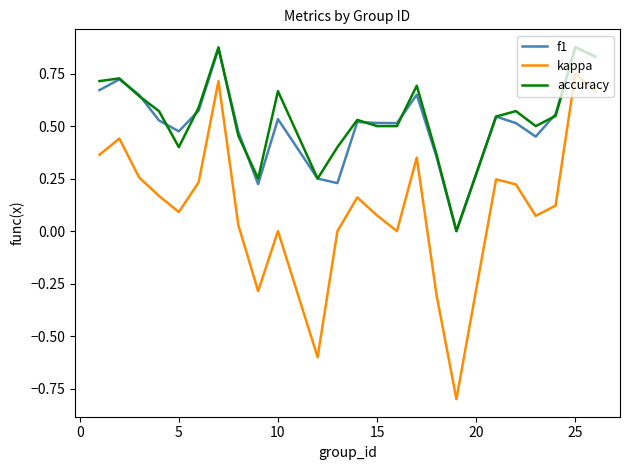

Which series has the largest range (max minus min)?

kappa